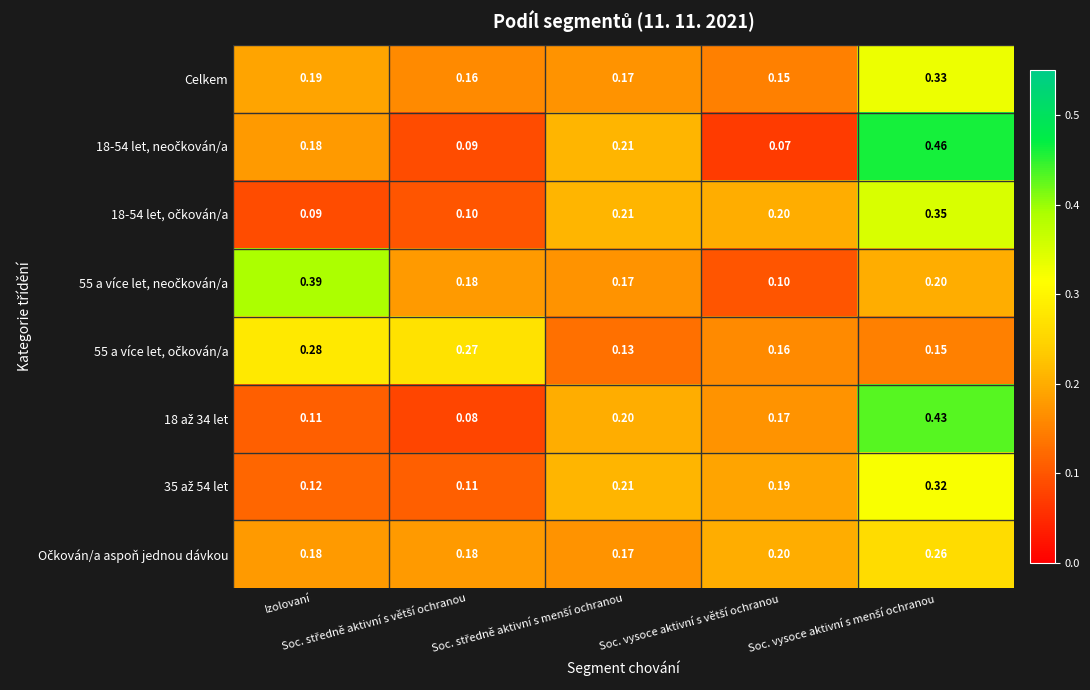

What is the smallest value displayed?

0.1